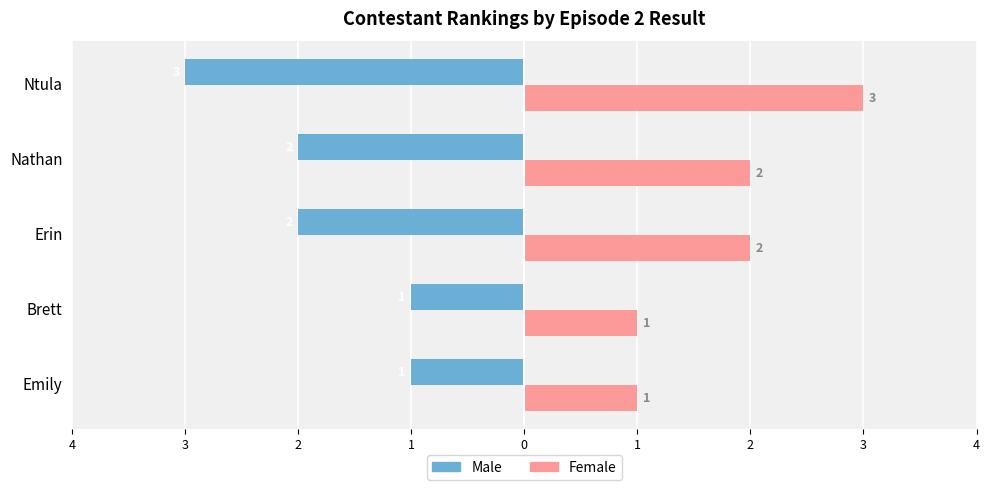

What are all the series names shown in the legend?

Male, Female